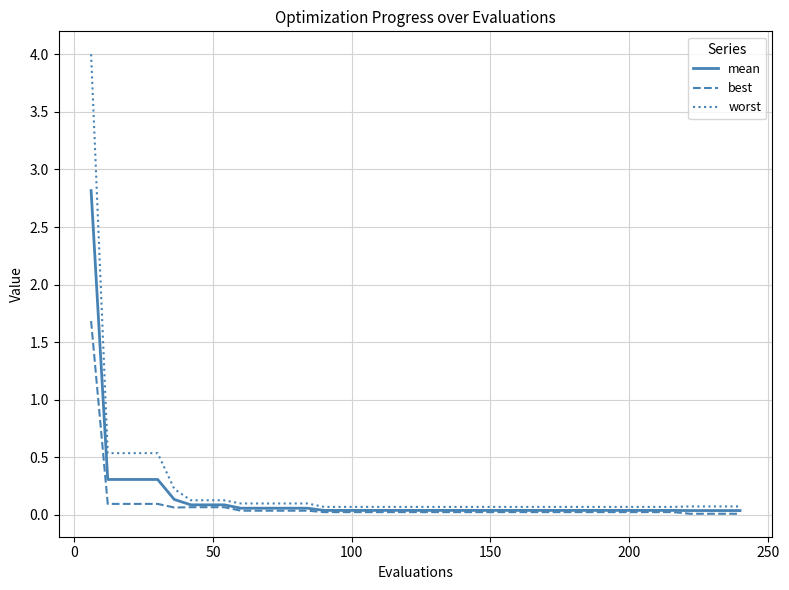

What is the greatest value displayed?

4.0